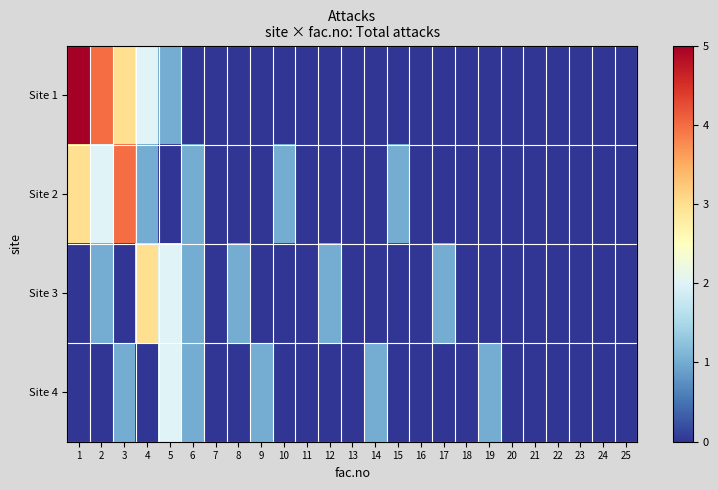

What is the difference between the maximum and second lowest values in the Site 1 series?

5